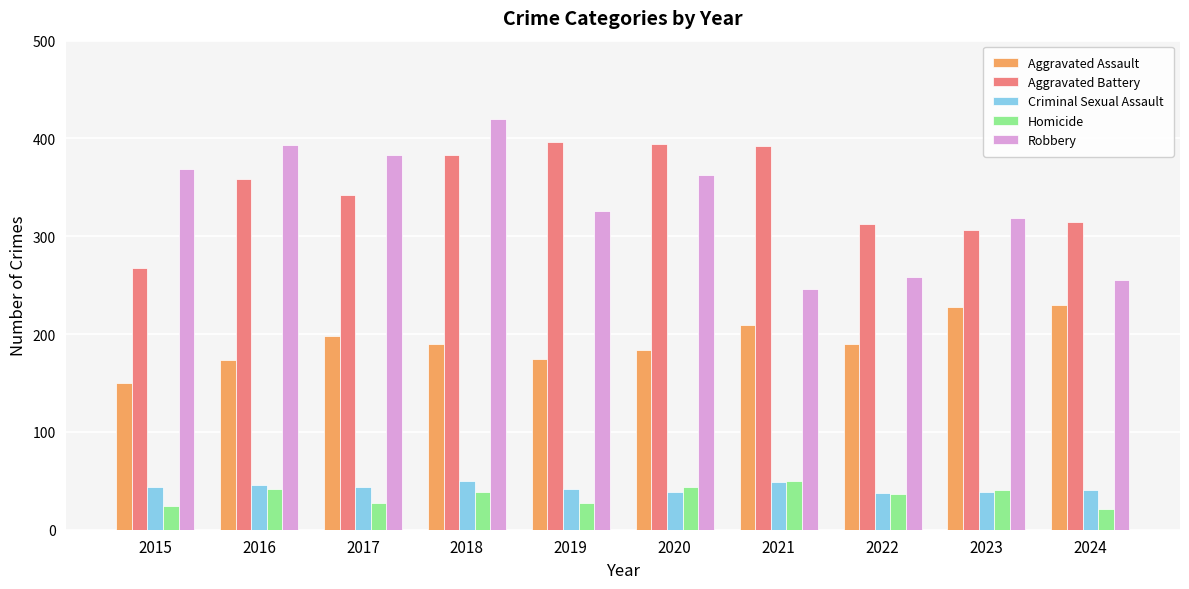

Are the bars grouped side by side (vs. stacked)?

Yes